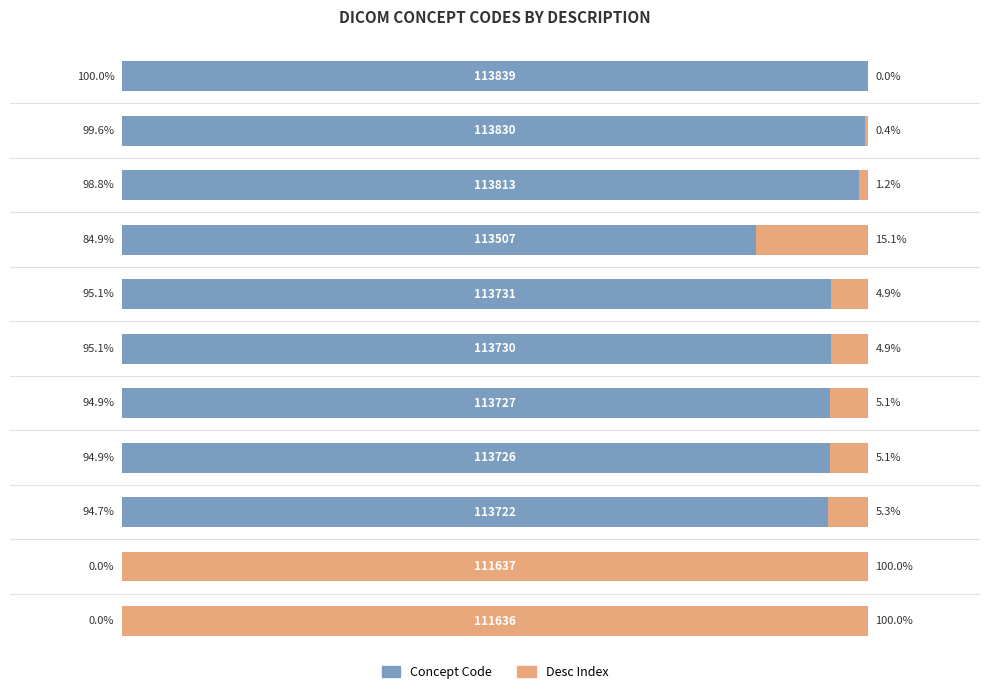

What are all the series names shown in the legend?

Concept Code, Desc Index